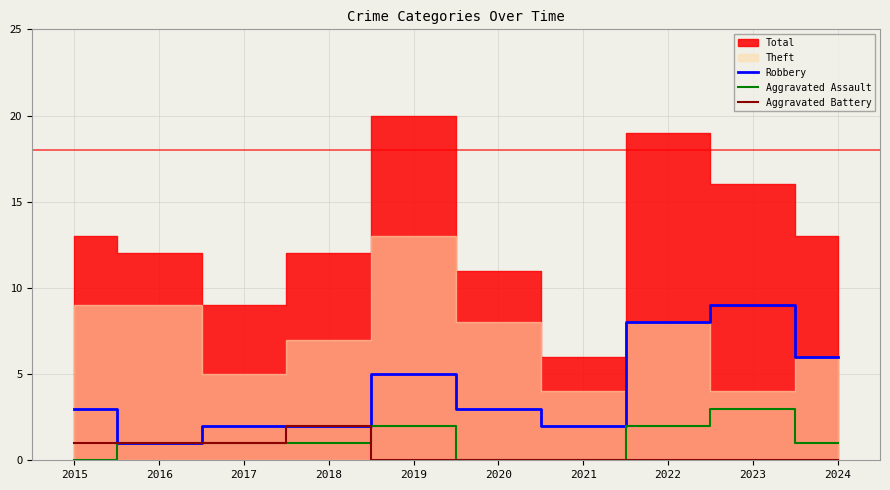

Is the value of Robbery at 2021 greater than the value of Aggravated Assault at 2021?

Yes